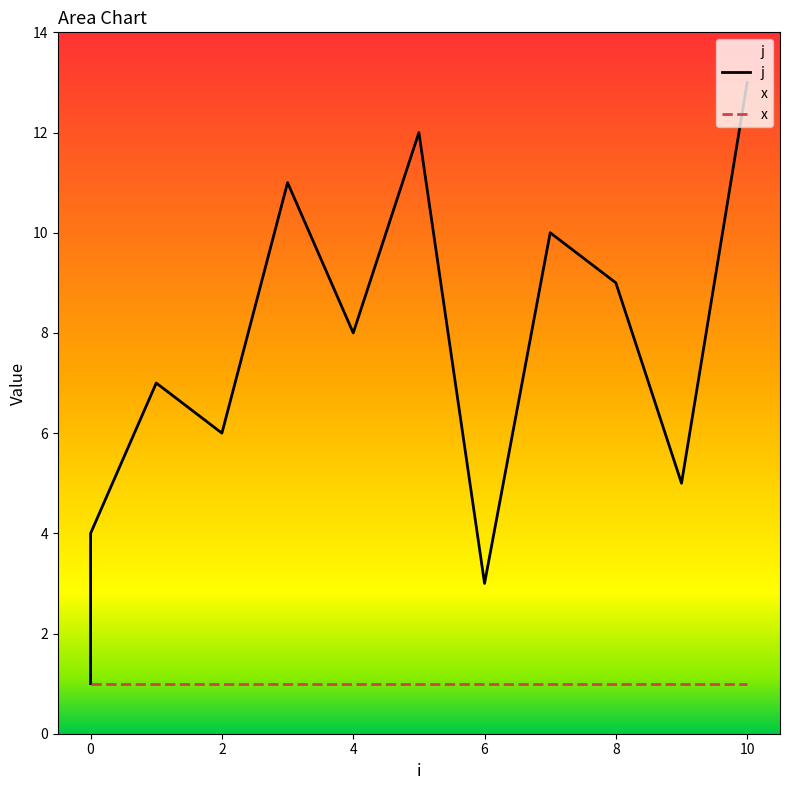

What is the difference between the values at 8 and 4?

1